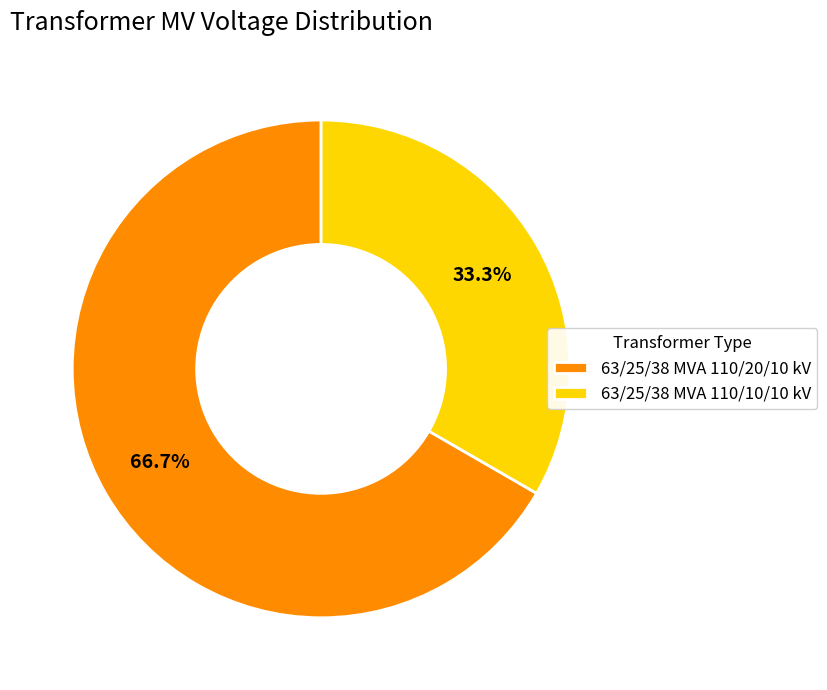

Which slice is the smallest?

63/25/38 MVA 110/10/10 kV